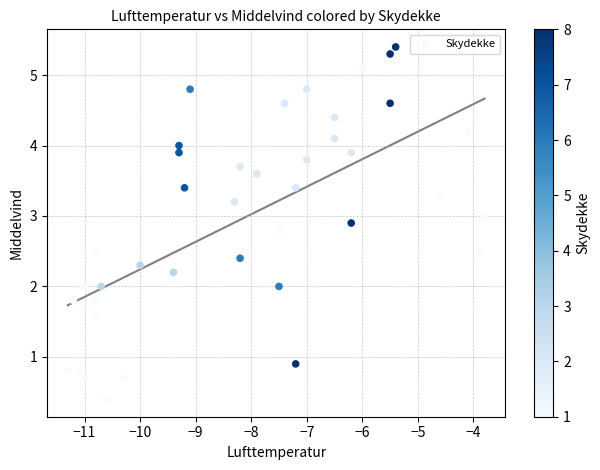

What is the range of Y values (max minus min)?

5.0